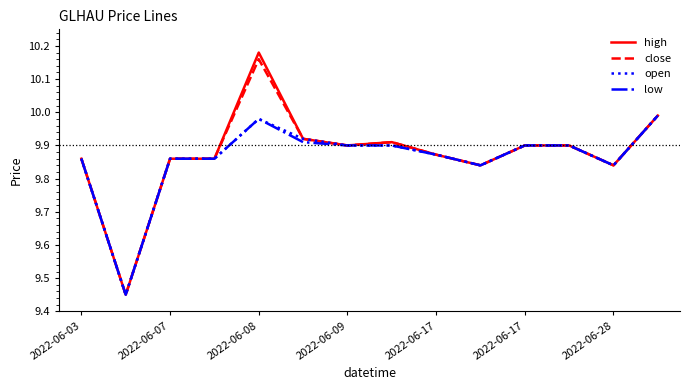

Is this an area chart (filled region under the line)?

No